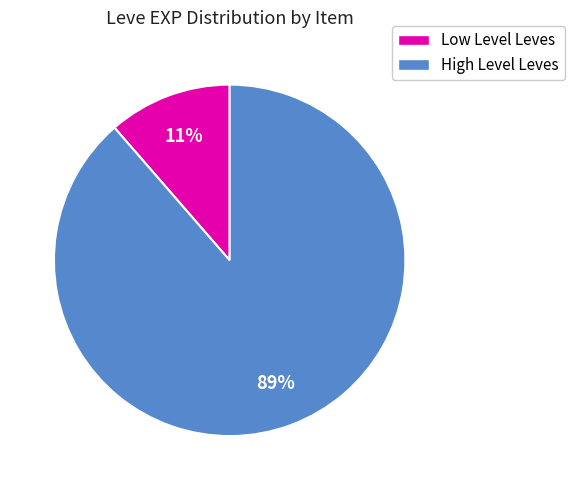

Is there any slice that represents more than half of the pie?

Yes